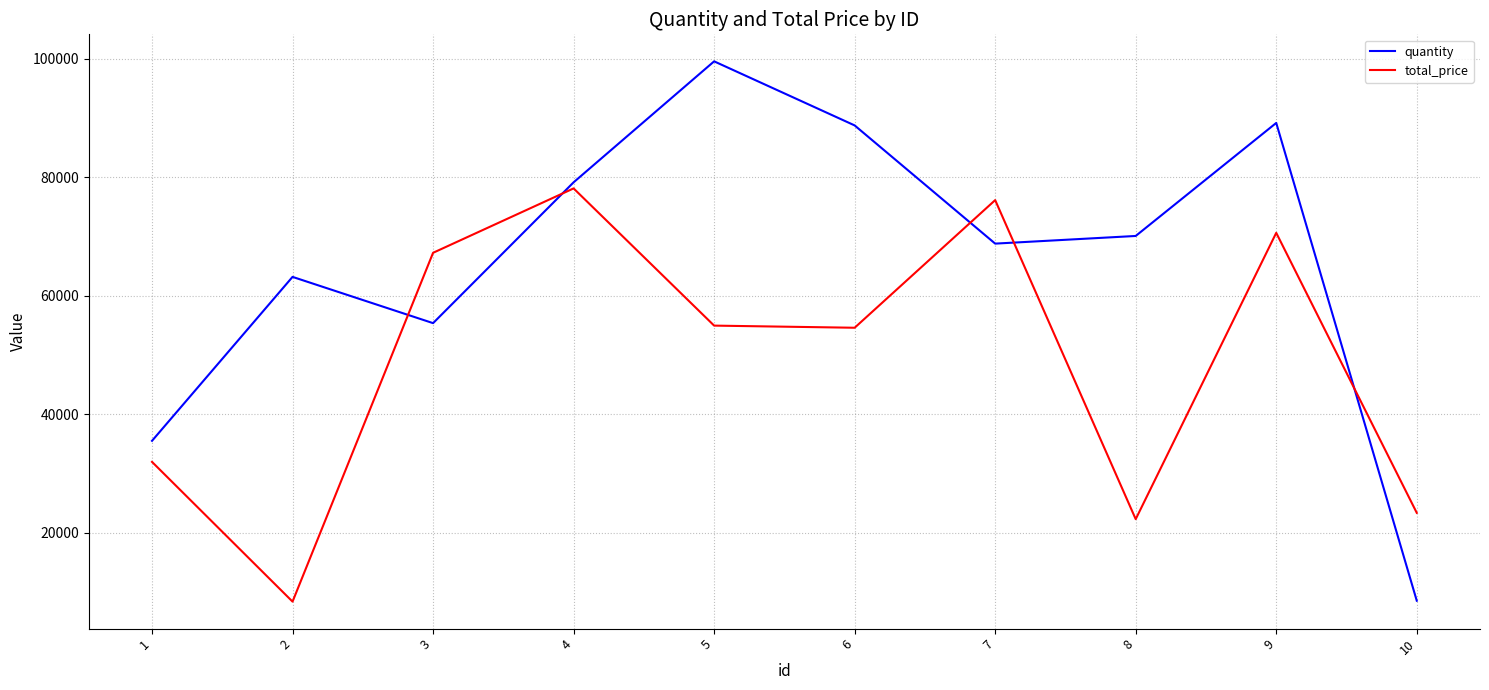

What is the difference between the maximum and minimum values in the total_price series?

69801